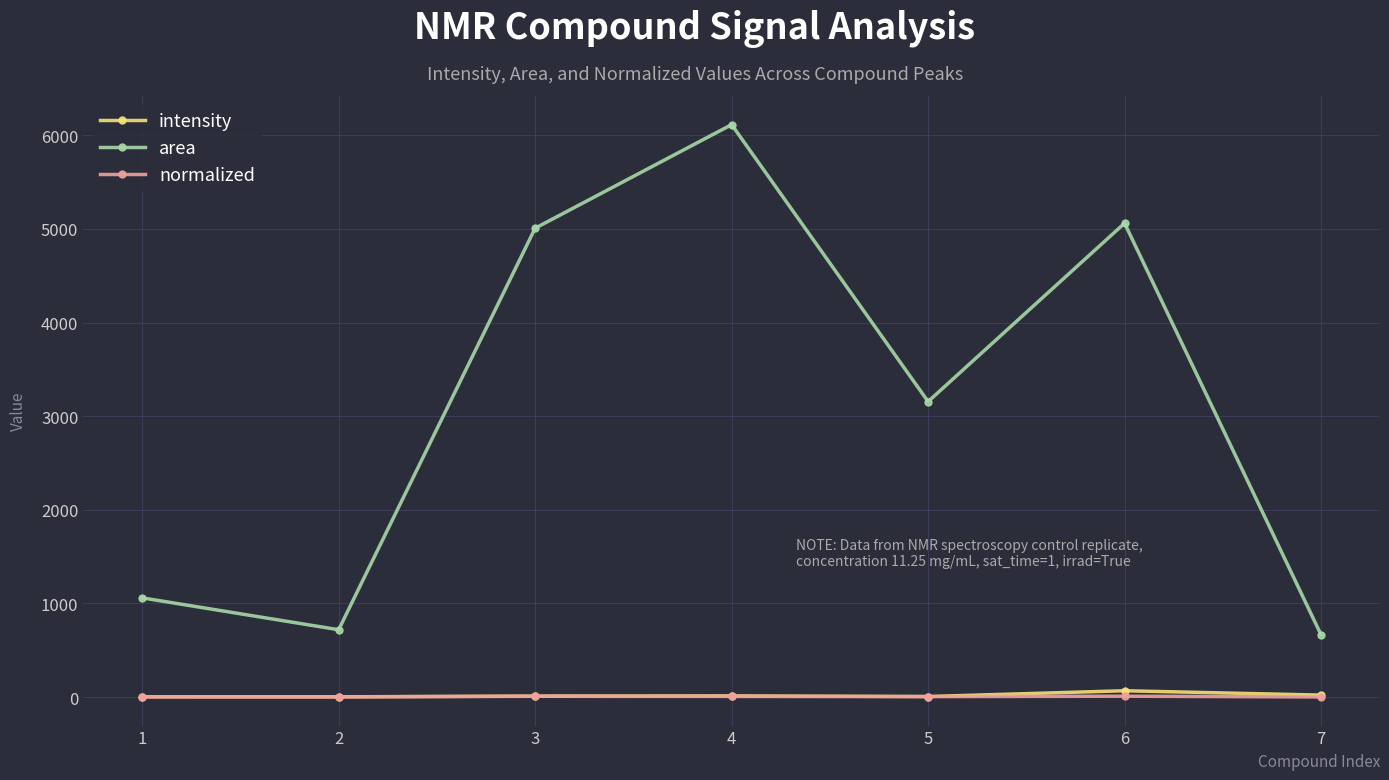

How many lines are shown in the chart?

3